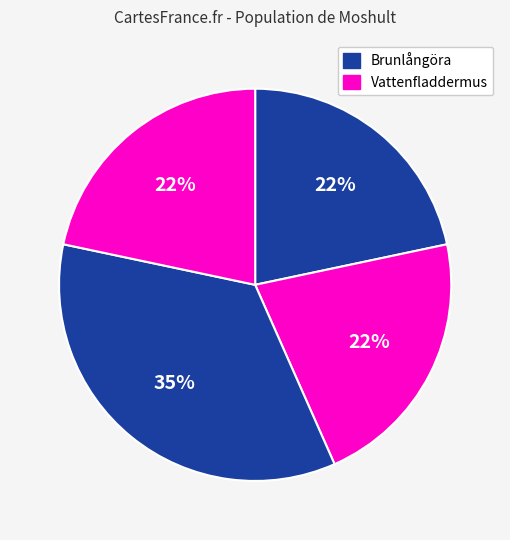

How many slices are in this pie chart?

4